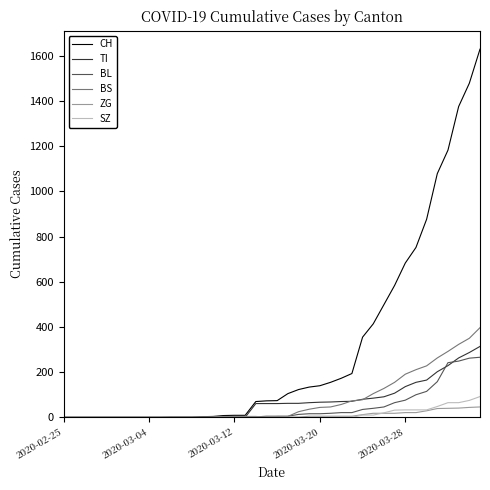

Which series has the largest range (max minus min)?

CH